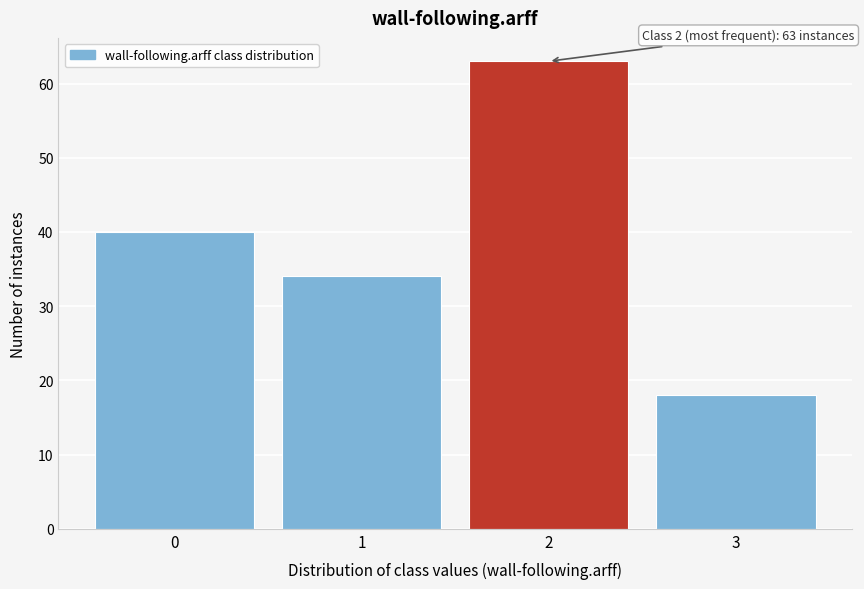

Over which range of the x-axis is the bar tallest?

1.5 to 2.5